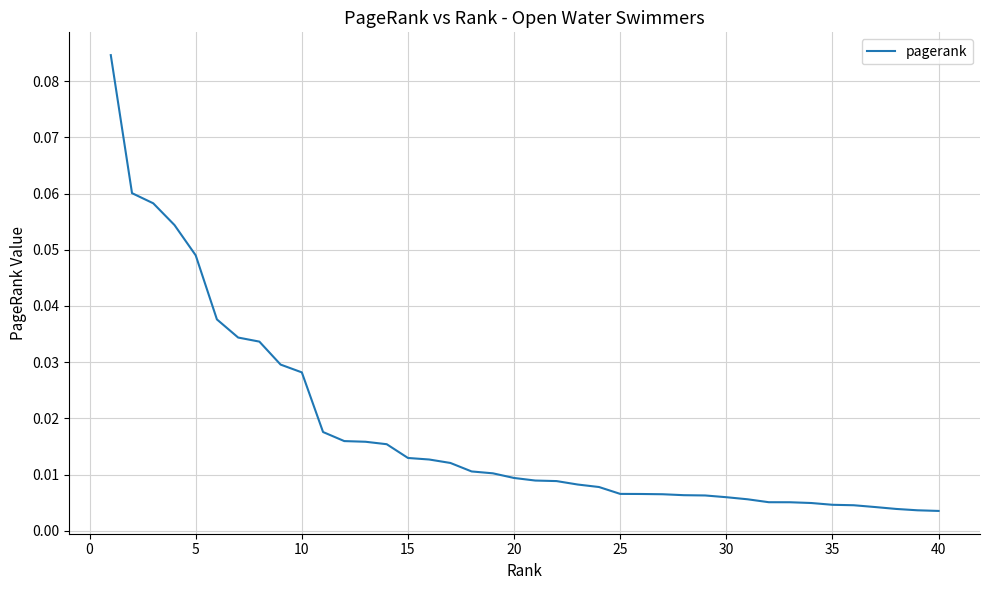

What is the difference between the second highest and second lowest values?

0.1